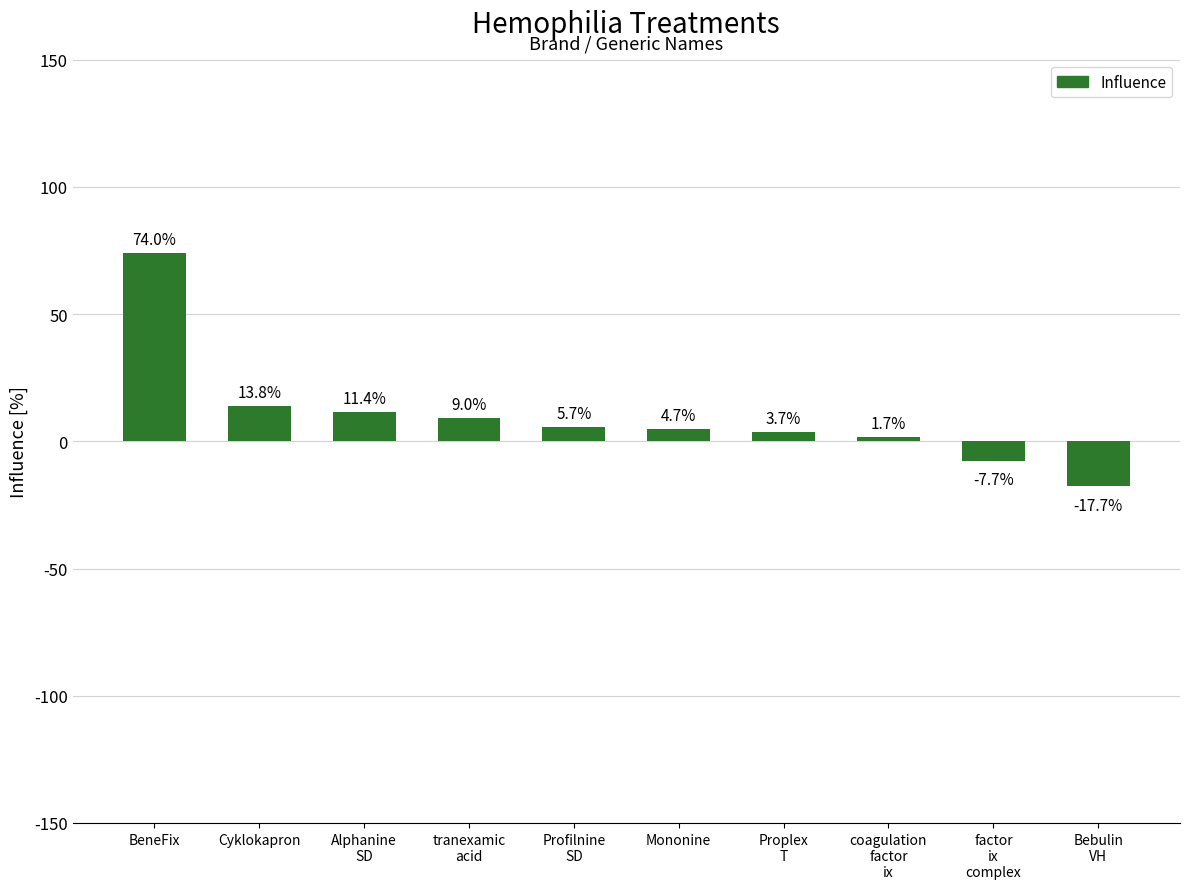

Where is the data nearest to the value 28?

Cyklokapron